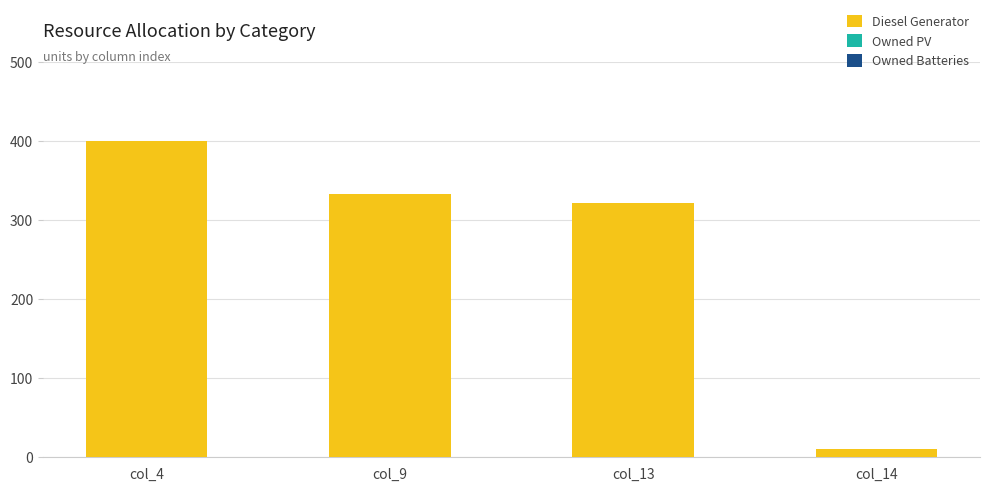

Where is the data nearest to the value 205?

col_13